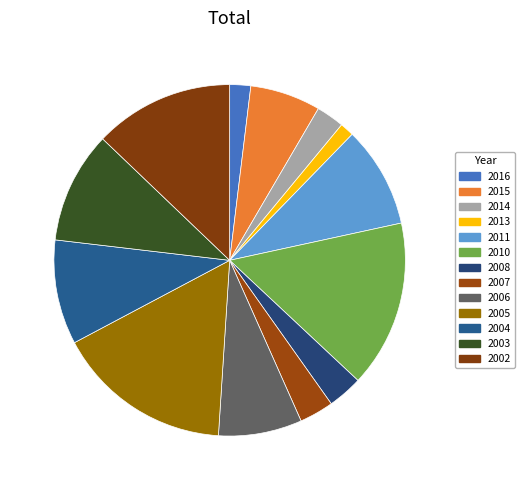

What portion of the pie excludes 2015?

93.5%